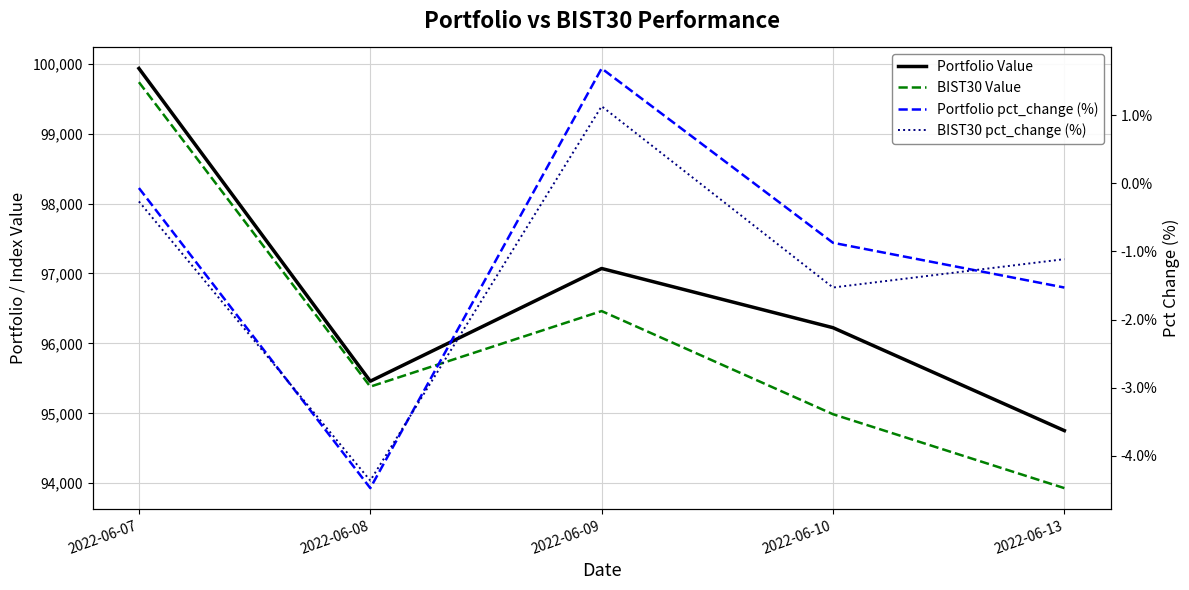

In BIST30 pct_change (%), how many points are higher than both neighbors (excluding endpoints)?

1